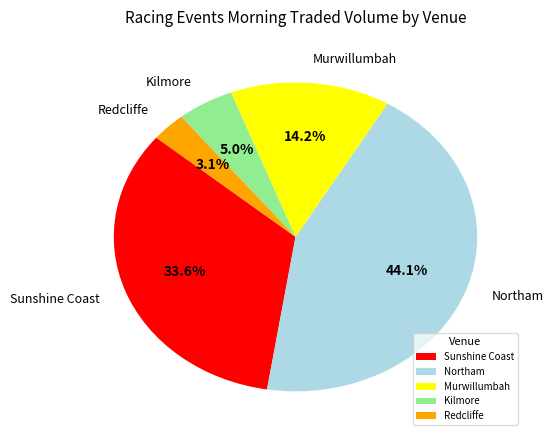

What is the ratio of the value at Kilmore to the value at Murwillumbah?

0.4